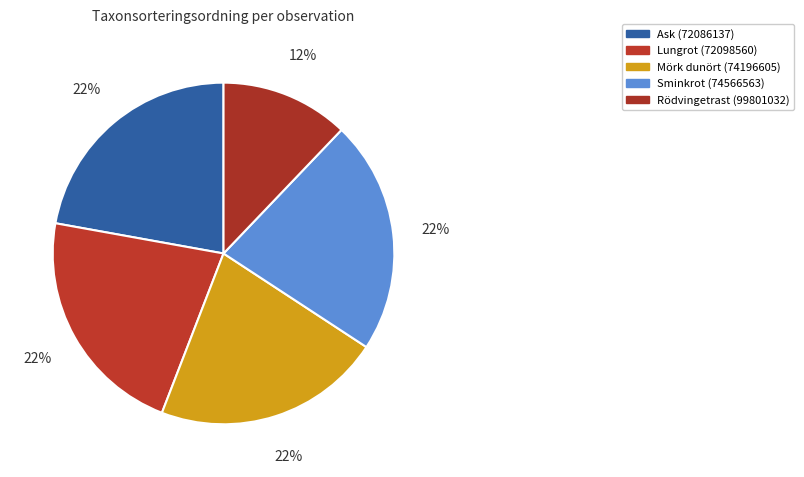

How many slices are in this pie chart?

5